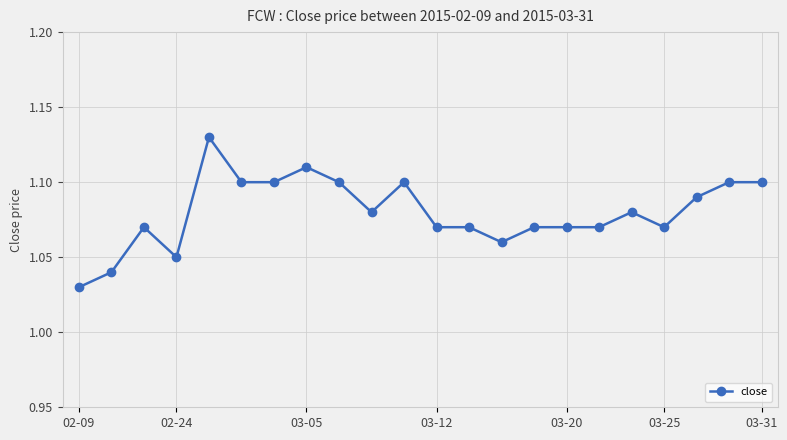

What is the difference between the second highest and second lowest values?

0.1